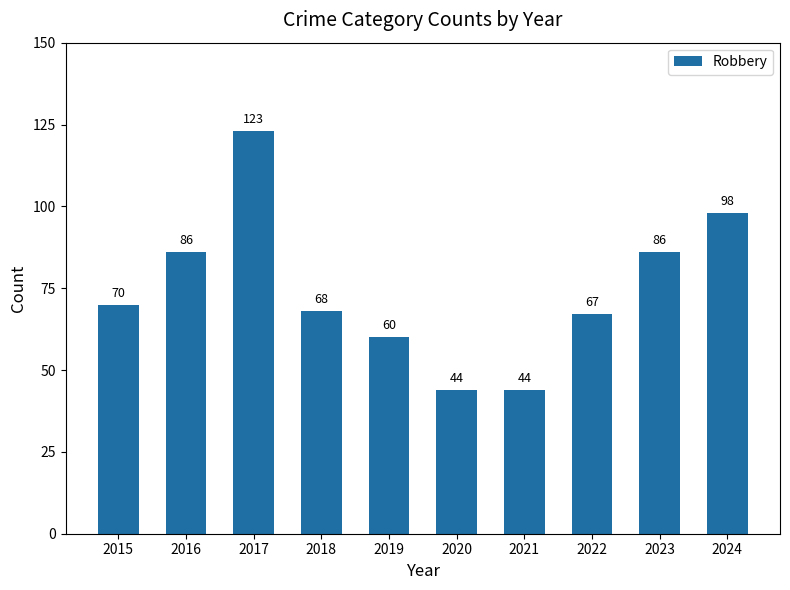

True or false: the data shows 70 at 2015.

True